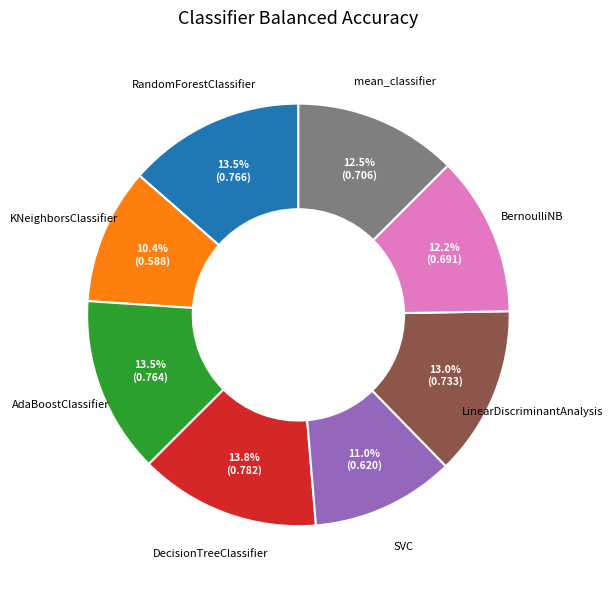

Does any single category account for the majority?

No